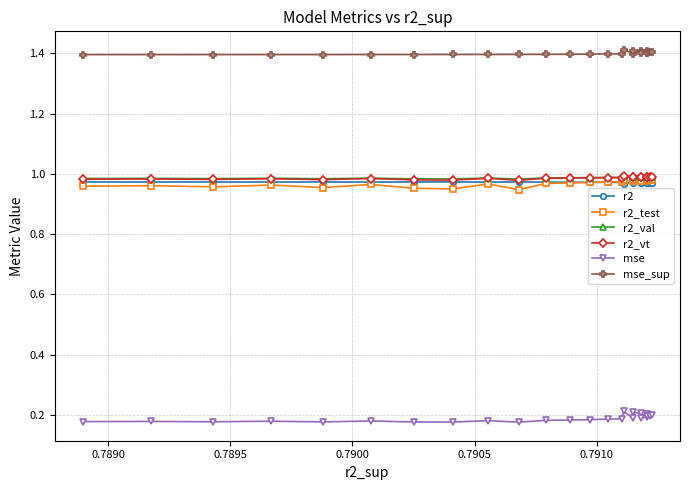

True or false: r2_val has more than 1 points higher than both neighbors.

True